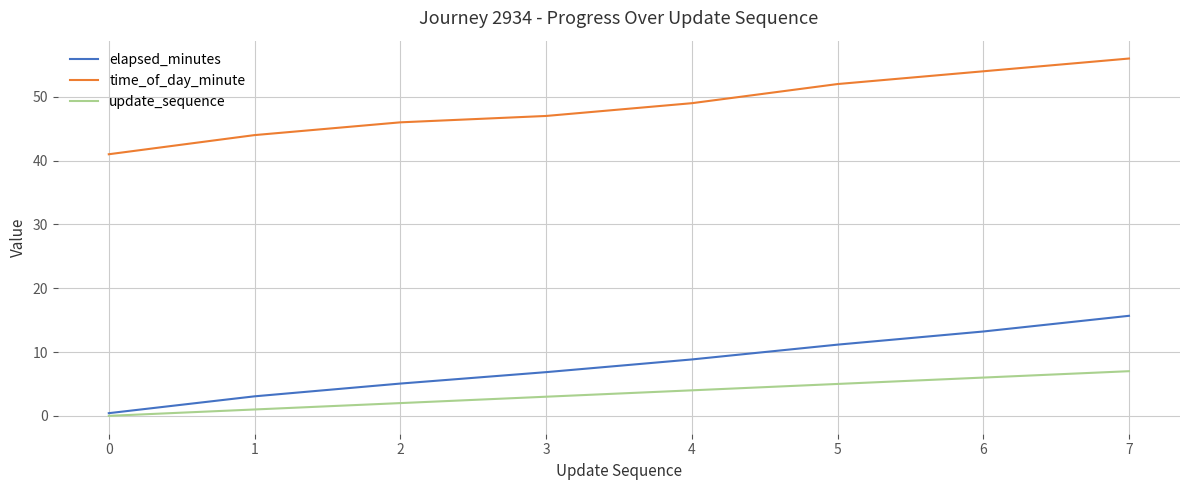

List the series in order of their peak value, highest first.

time_of_day_minute, elapsed_minutes, update_sequence